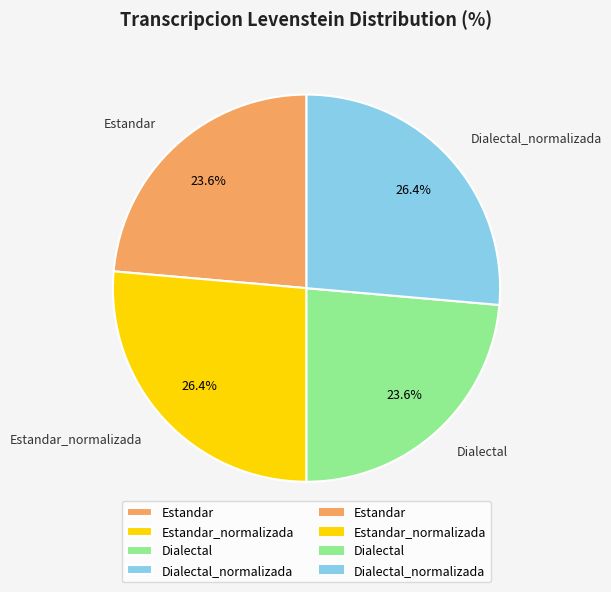

To the nearest percent, what is the combined percentage of Estandar_normalizada and Estandar?

50%